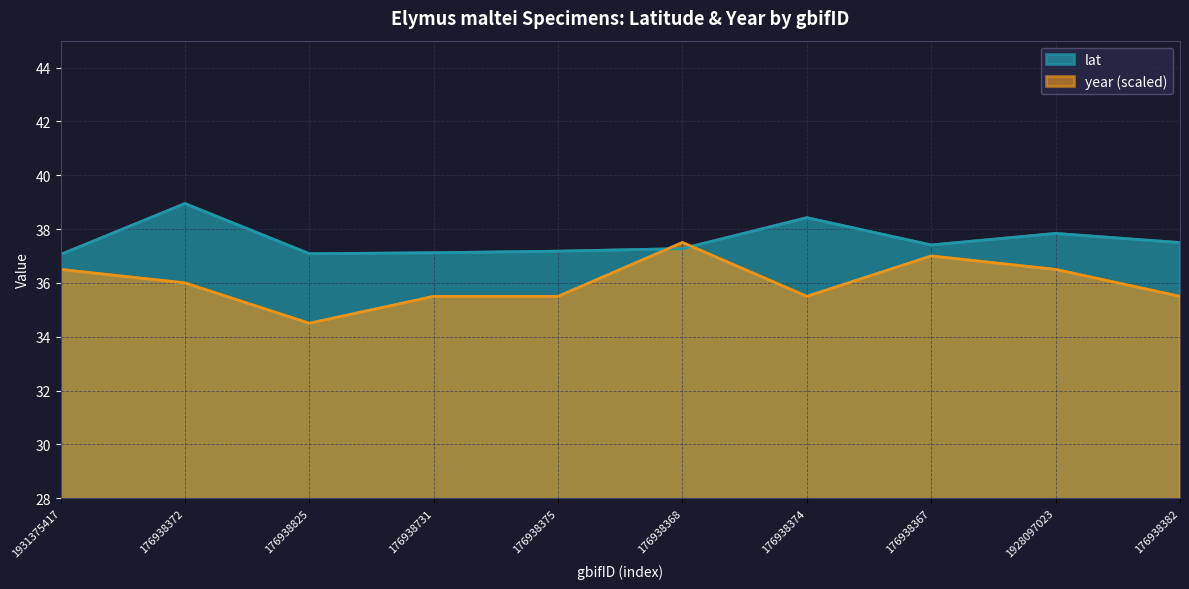

Which series ends up on top after the final intersection of lat and year?

lat